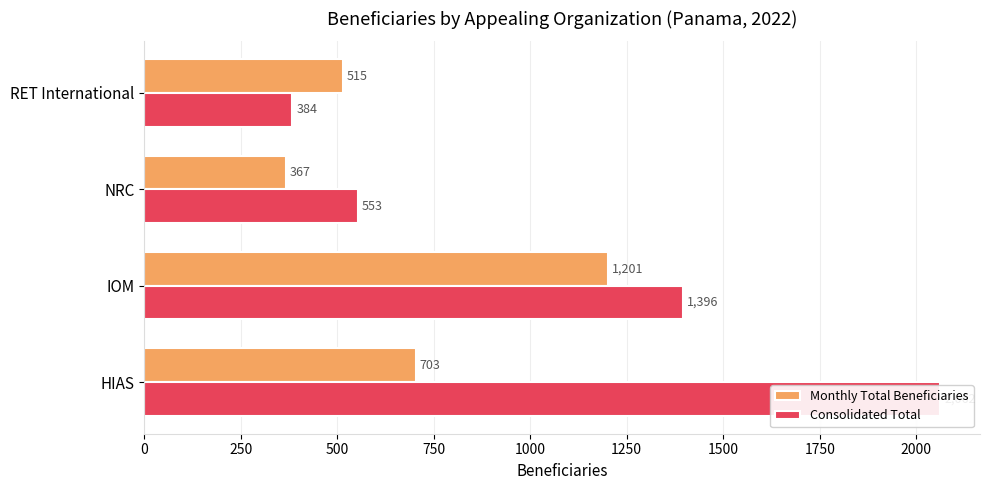

At HIAS, list the series in order from largest to smallest.

Consolidated Total, Monthly Total Beneficiaries